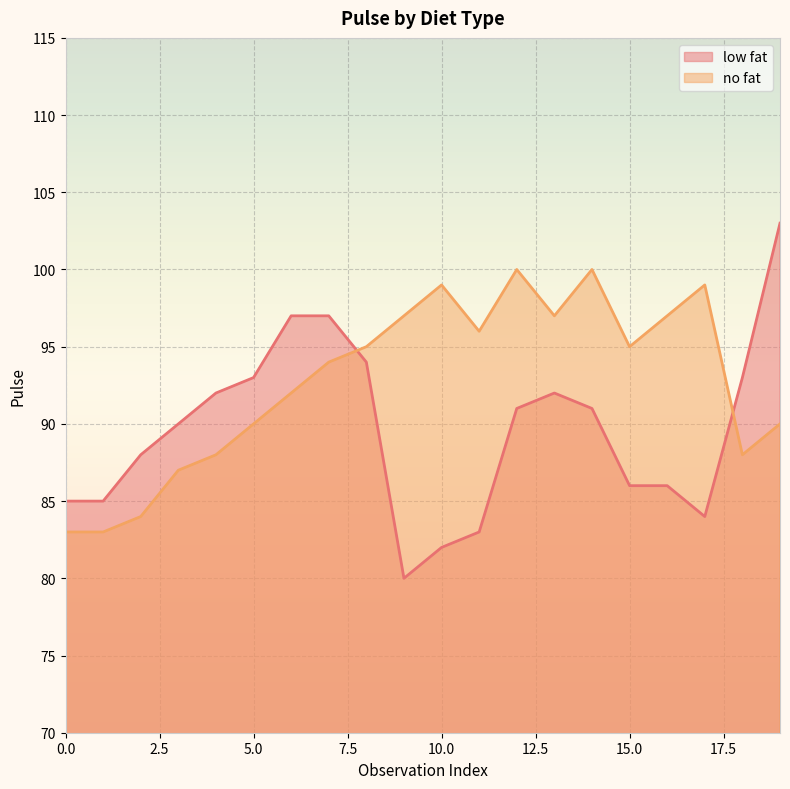

How many times do low fat and no fat cross each other?

2